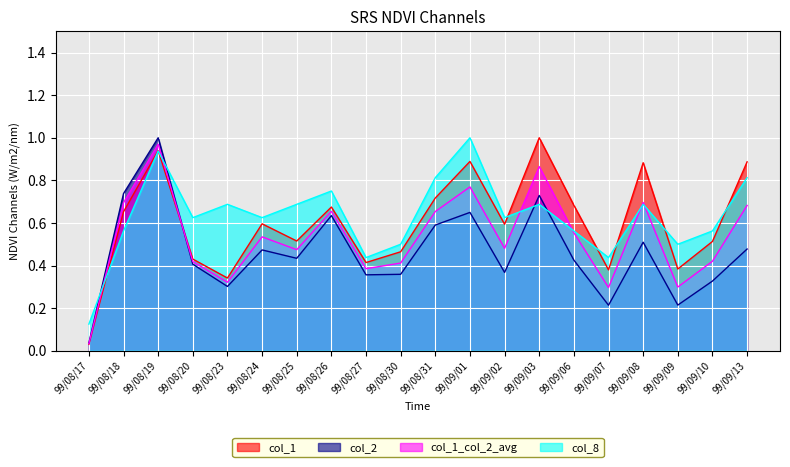

True or false: col_8 has a value of 0.7 at 99/09/03.

True